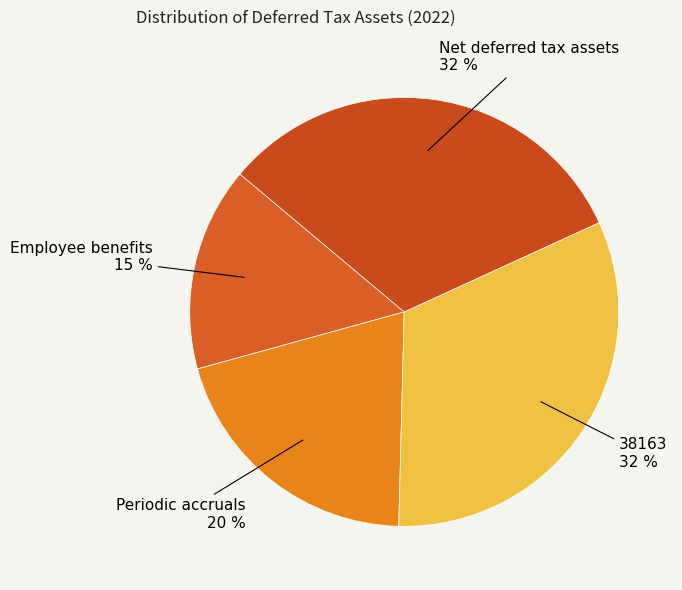

True or false: 38163 accounts for 44% of the total.

False